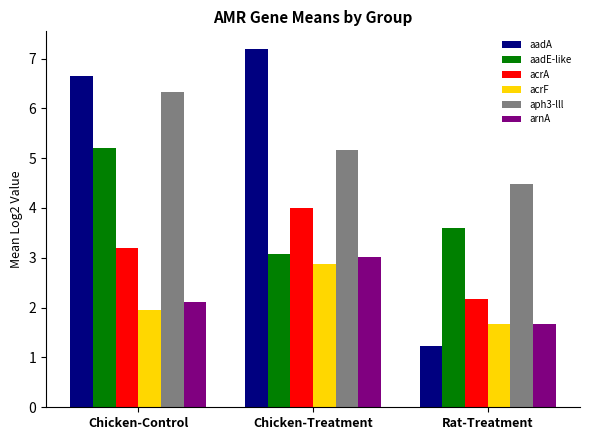

Rank the categories by acrA value from lowest to highest.

Rat-Treatment, Chicken-Control, Chicken-Treatment